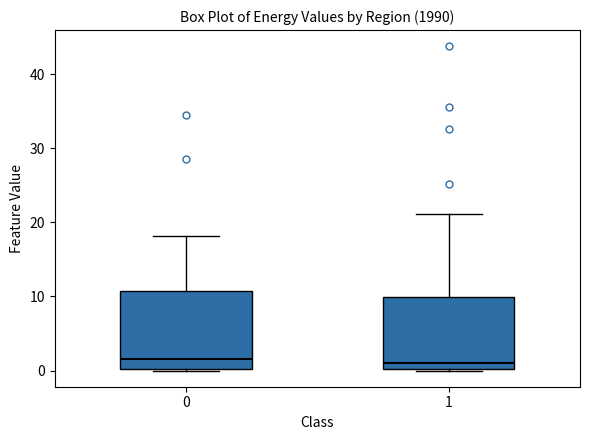

Reading left to right, transcribe this box plot: for each box, give where its median line is, the range the box spans, and where its two whiskers end, as read against the y-axis. The values are not printed on the chart, so give them approximately, as read against the axis.

0: median 2, box 0 to 11, whiskers 0 to 18
1: median 1, box 0 to 10, whiskers 0 to 21